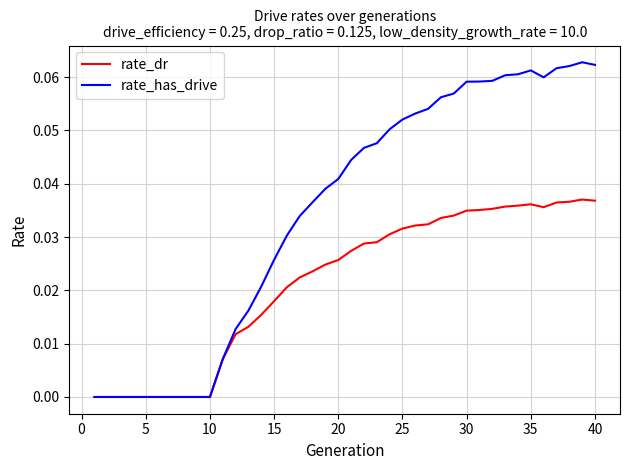

Rank the series by their average value, from lowest to highest.

rate_dr, rate_has_drive